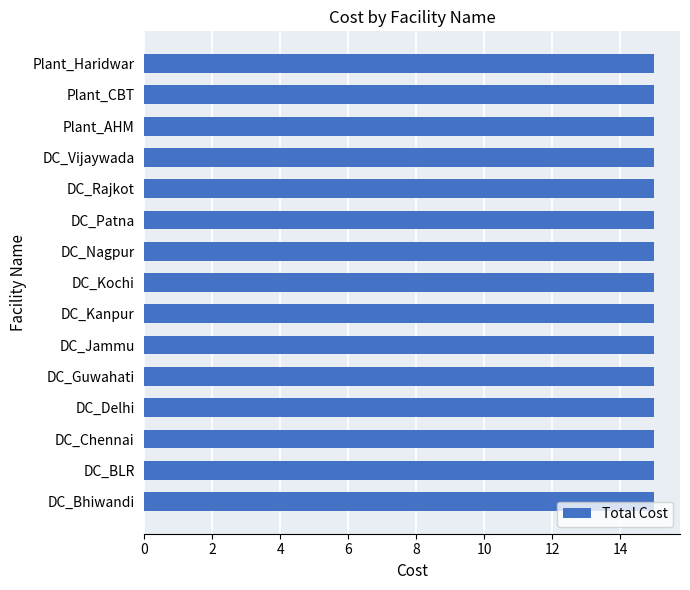

What is the label of the 1st bar from the left?

DC_Bhiwandi